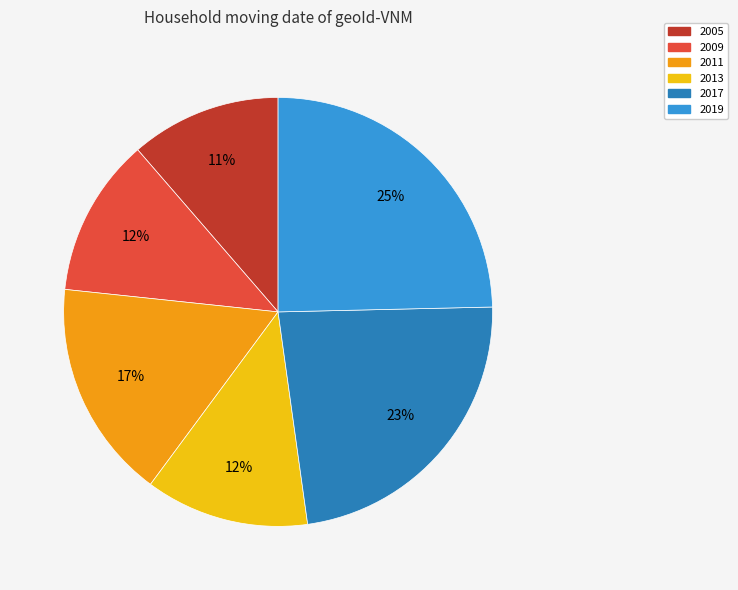

To the nearest percent, what is the average slice percentage?

17%